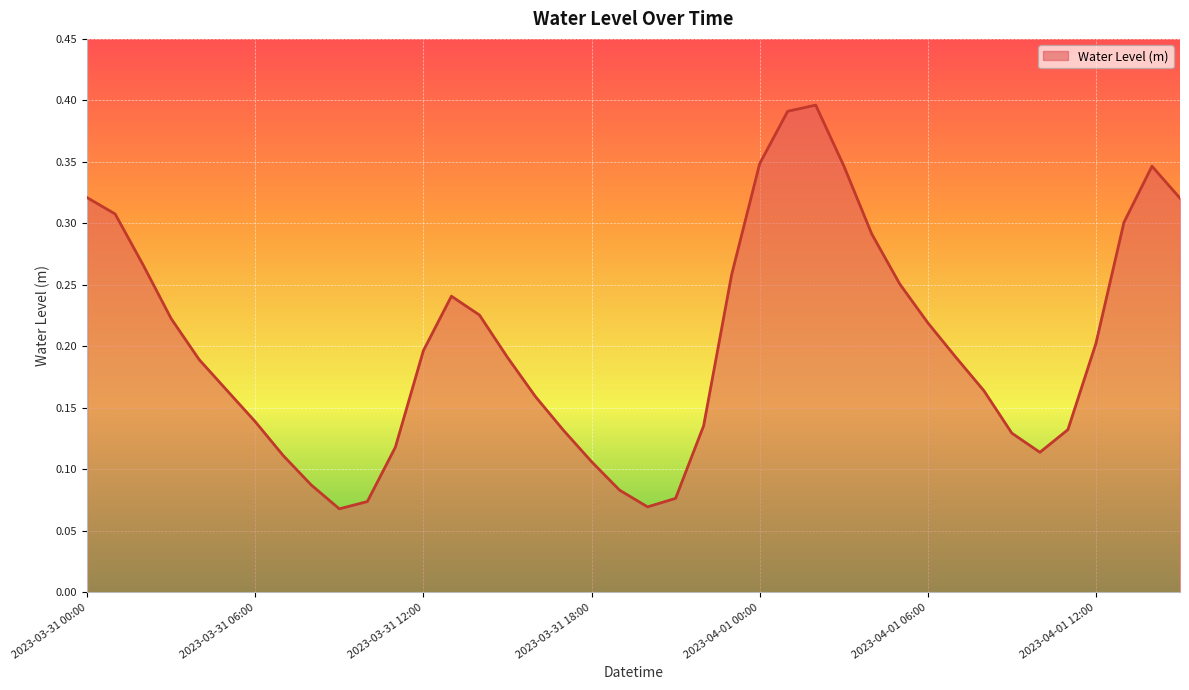

Rank the categories by value from highest to lowest.

2023-04-01 02:00, 2023-04-01 01:00, 2023-04-01 00:00, 2023-04-01 03:00, 2023-04-01 14:00, 2023-03-31 00:00, 2023-04-01 15:00, 2023-03-31 01:00, 2023-04-01 13:00, 2023-04-01 04:00, 2023-03-31 02:00, 2023-03-31 23:00, 2023-04-01 05:00, 2023-03-31 13:00, 2023-03-31 14:00, 2023-03-31 03:00, 2023-04-01 06:00, 2023-04-01 12:00, 2023-03-31 12:00, 2023-04-01 07:00, 2023-03-31 15:00, 2023-03-31 04:00, 2023-04-01 08:00, 2023-03-31 05:00, 2023-03-31 16:00, 2023-03-31 06:00, 2023-03-31 22:00, 2023-04-01 11:00, 2023-03-31 17:00, 2023-04-01 09:00, 2023-03-31 11:00, 2023-04-01 10:00, 2023-03-31 07:00, 2023-03-31 18:00, 2023-03-31 08:00, 2023-03-31 19:00, 2023-03-31 21:00, 2023-03-31 10:00, 2023-03-31 20:00, 2023-03-31 09:00